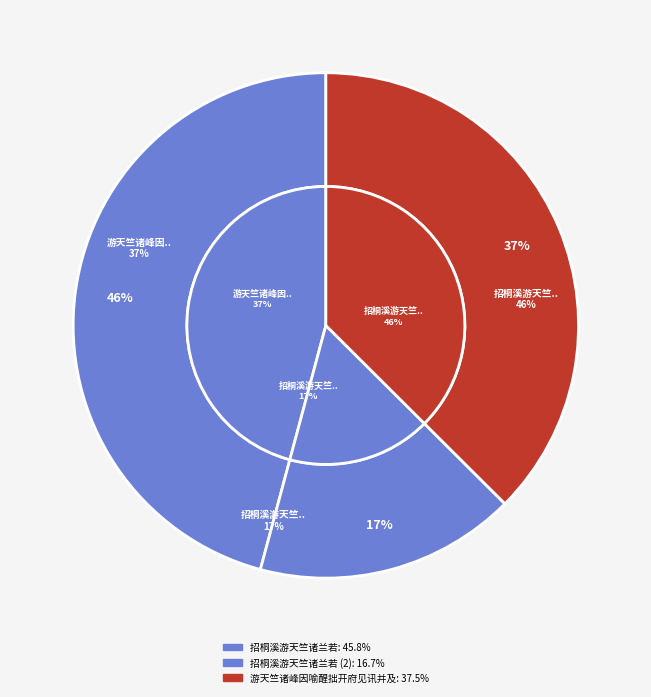

Between 招桐溪游天竺诸兰若 and 招桐溪游天竺诸兰若, which is larger?

招桐溪游天竺诸兰若